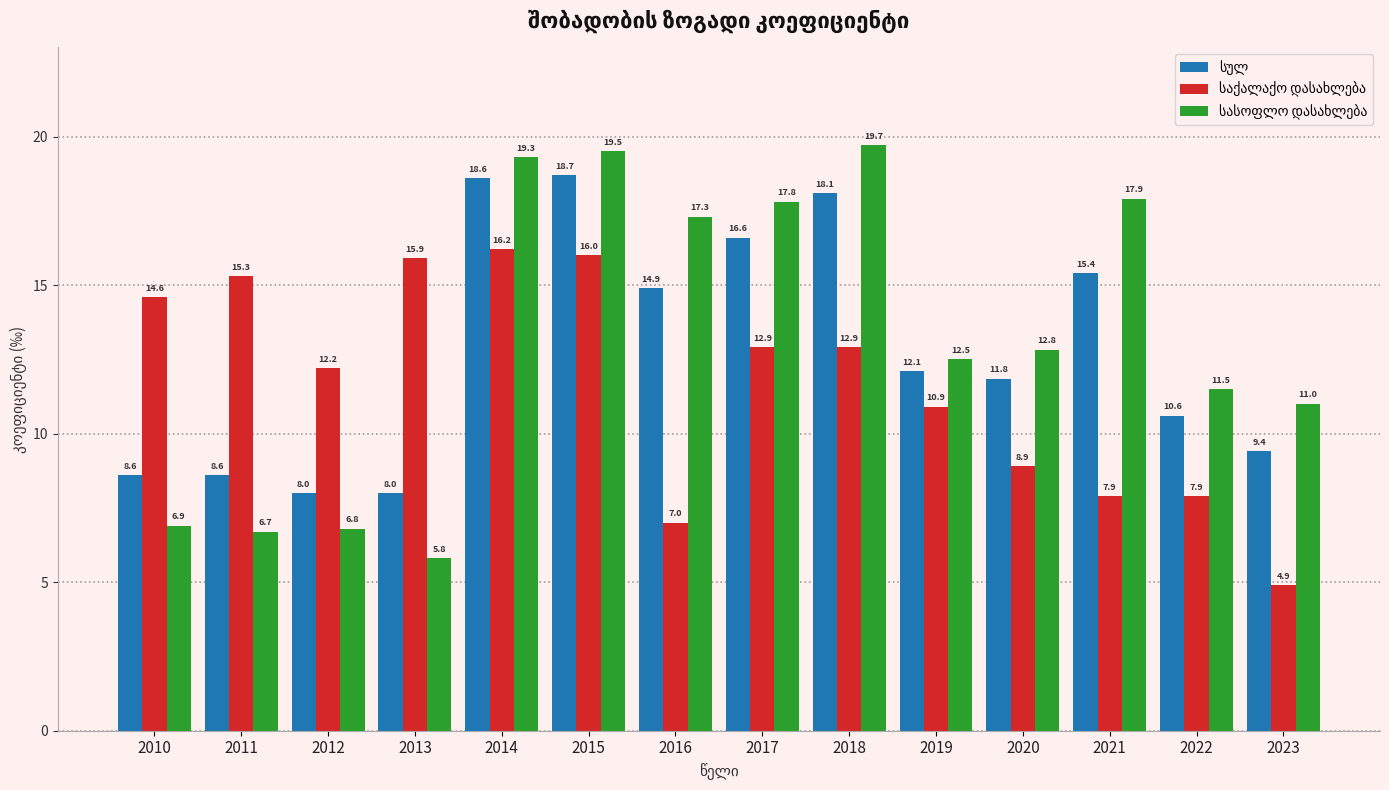

What is the maximum value shown in the chart?

19.7